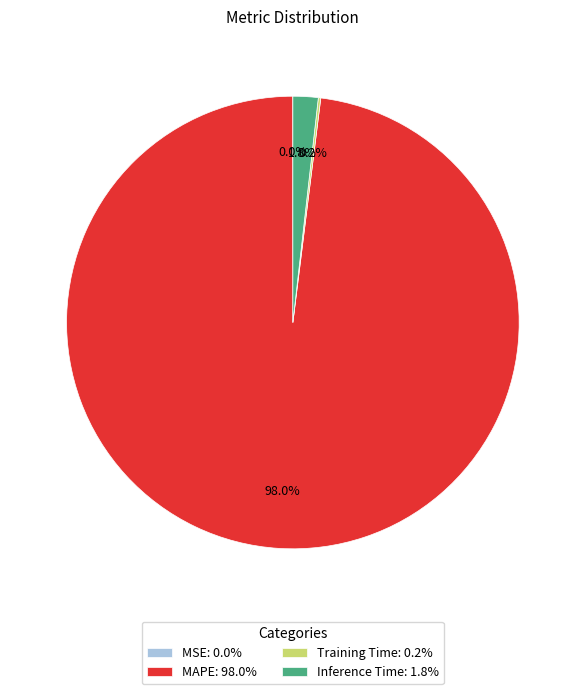

Does any single category account for the majority?

Yes